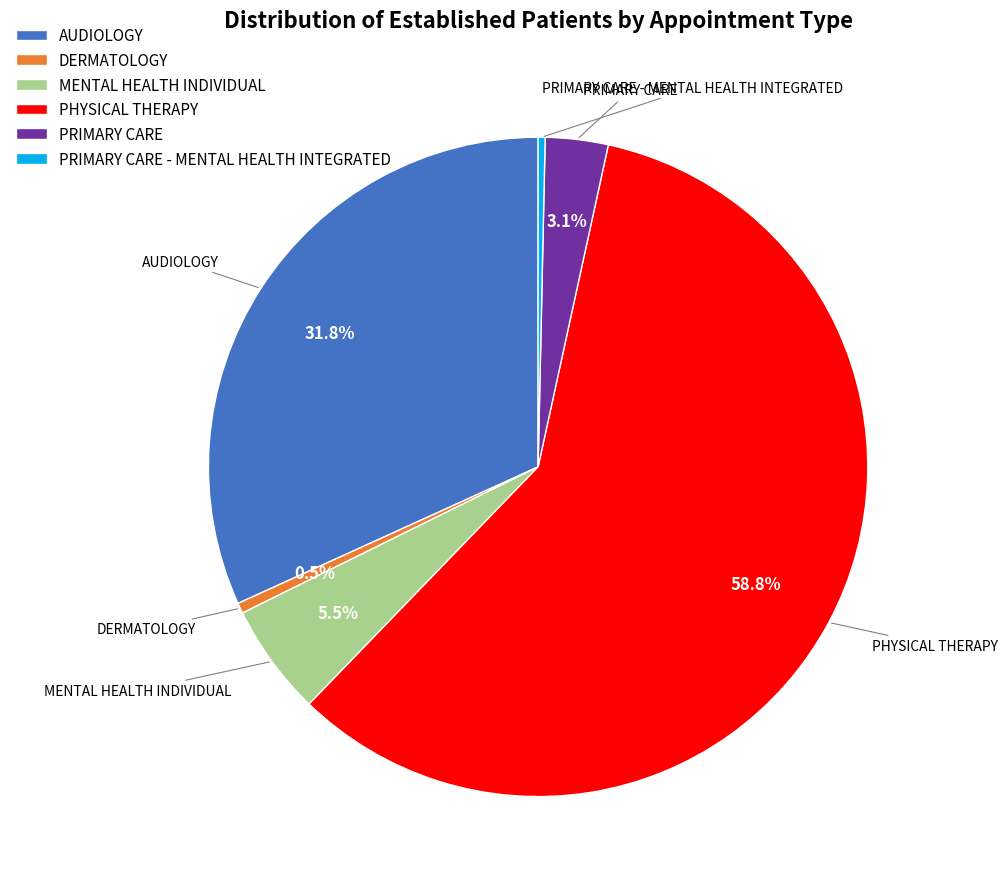

Is the sum of PRIMARY CARE and PHYSICAL THERAPY greater than half?

Yes